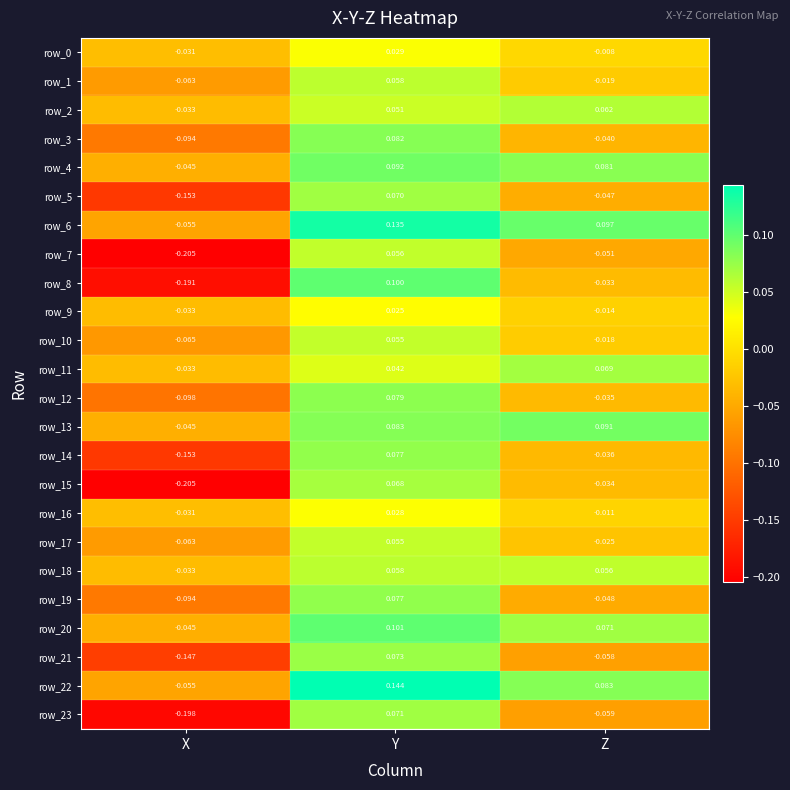

At which label does row_8 first exceed 0?

Y